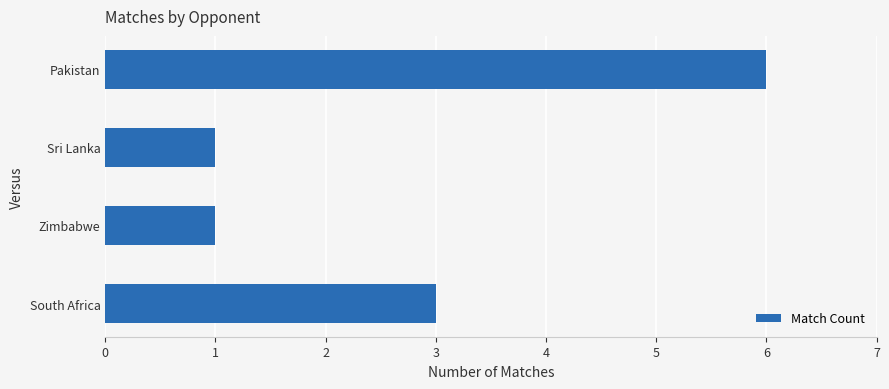

At which category does the chart reach its peak across all series?

Pakistan